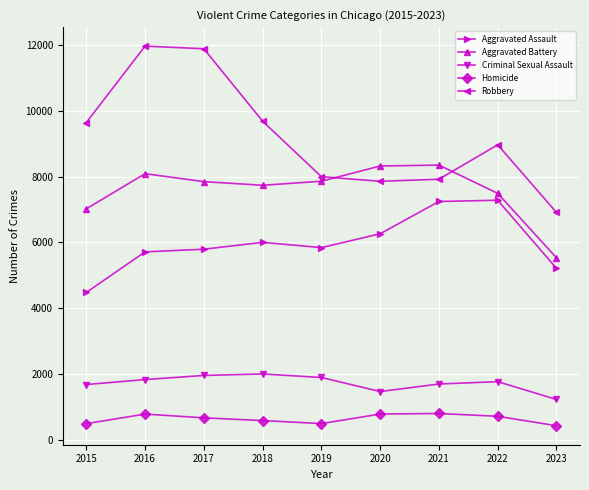

True or false: Aggravated Battery has more than 1 interior local peaks.

True